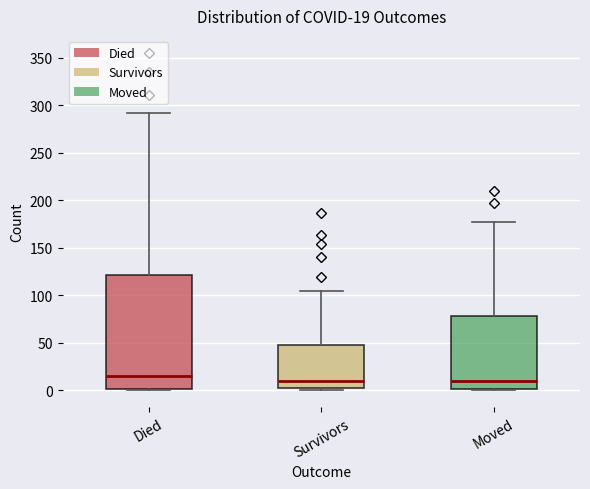

Which box is the tallest, from its lower edge to its upper edge?

Died